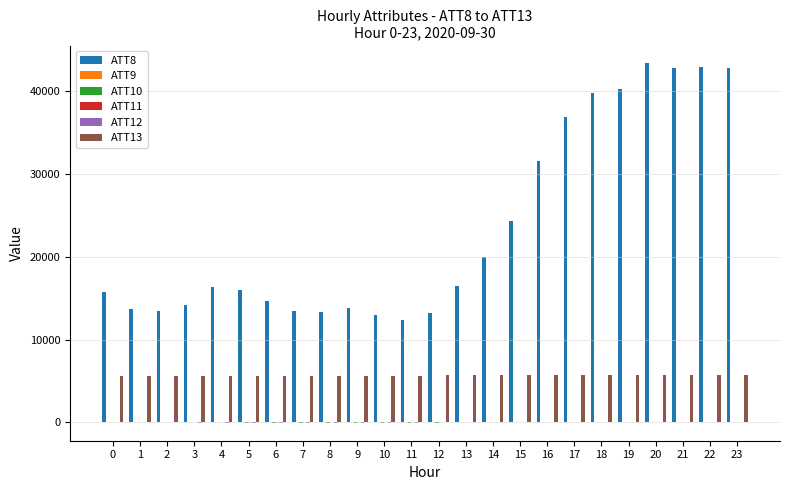

How many series are shown in this chart?

6